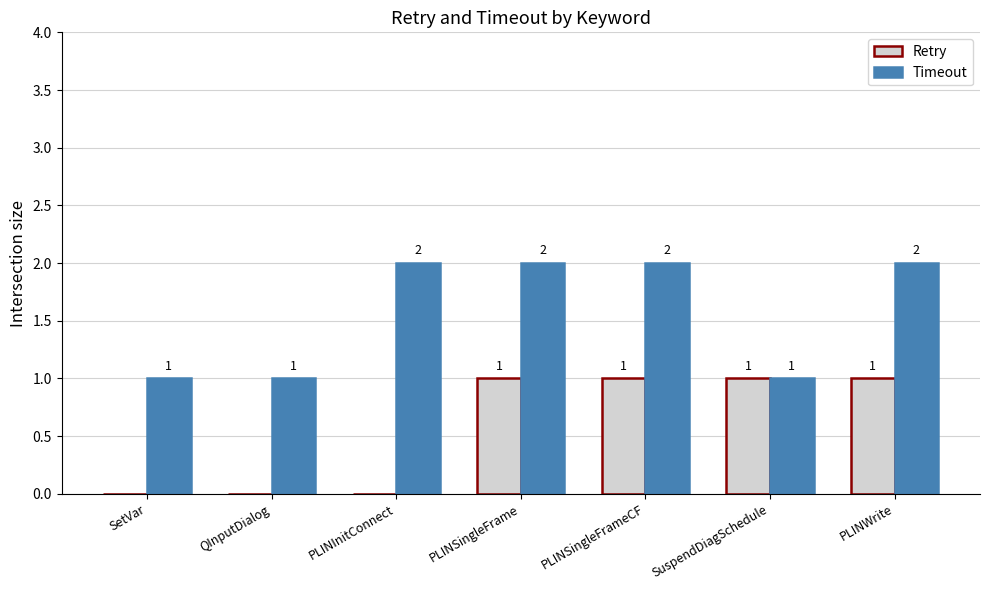

Is the value of Retry at SetVar greater than the value of Timeout at PLINSingleFrame?

No